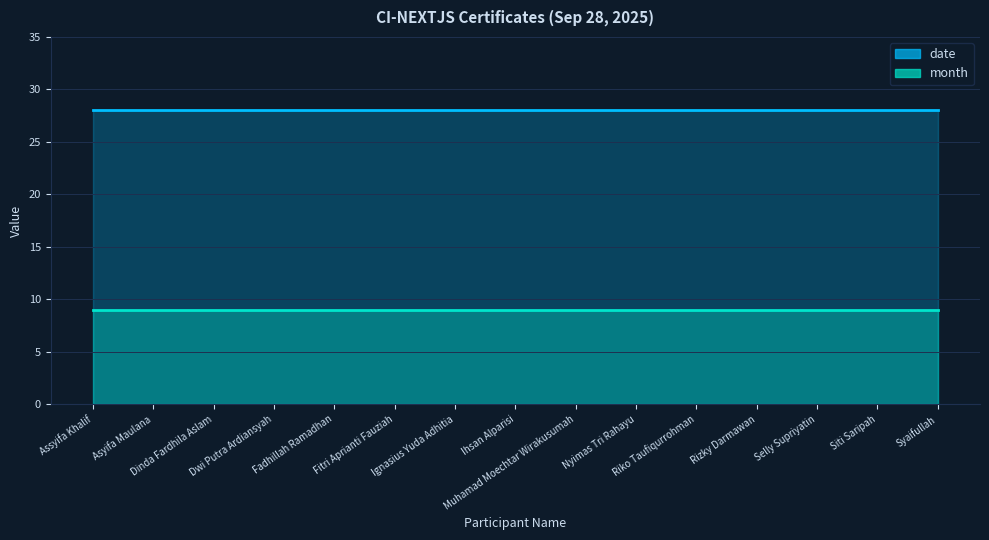

What is the minimum value shown in the chart?

9